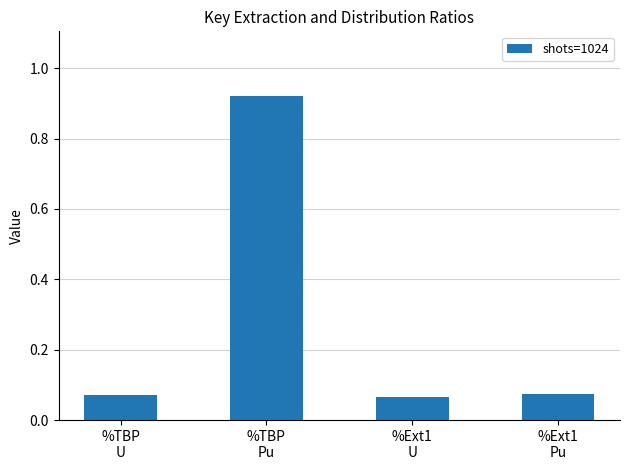

What is the average value?

0.3